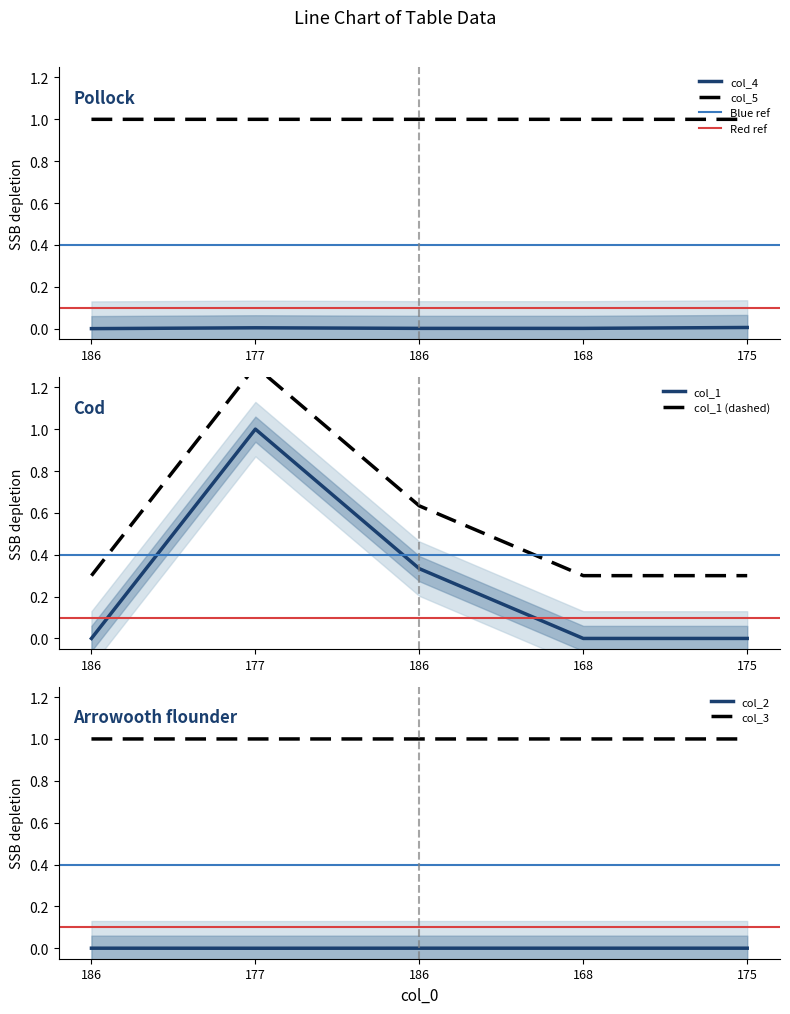

Where is the first local maximum for col_4?

177